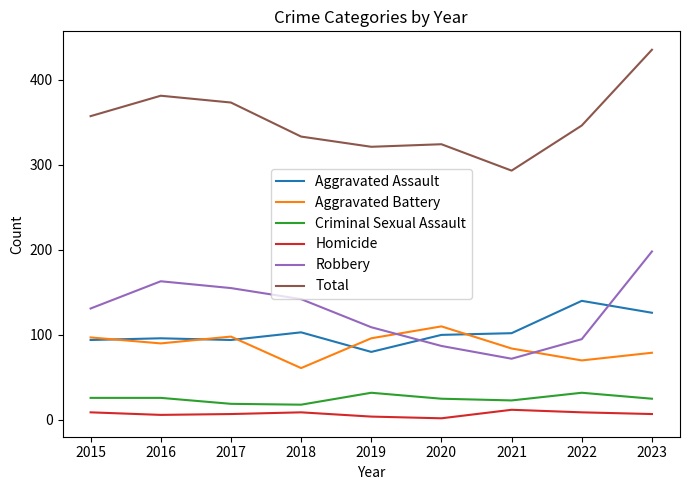

What is the spread (max minus min) of values at 2020?

322